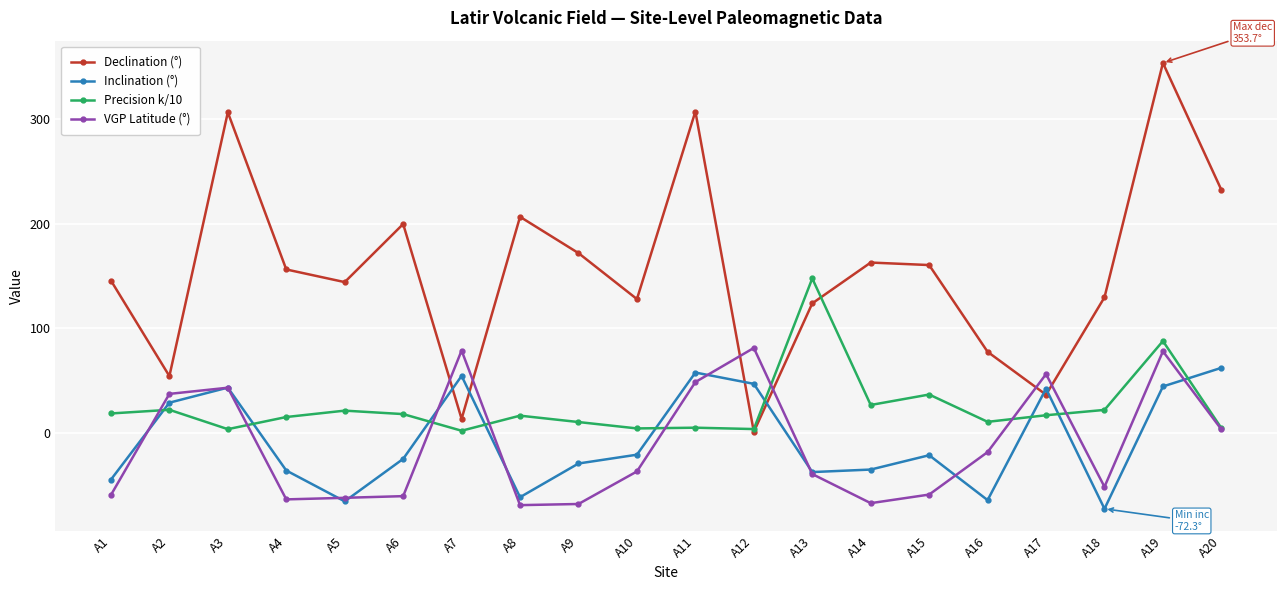

What are all the series names shown in the legend?

Declination (°), Inclination (°), Precision k/10, VGP Latitude (°)